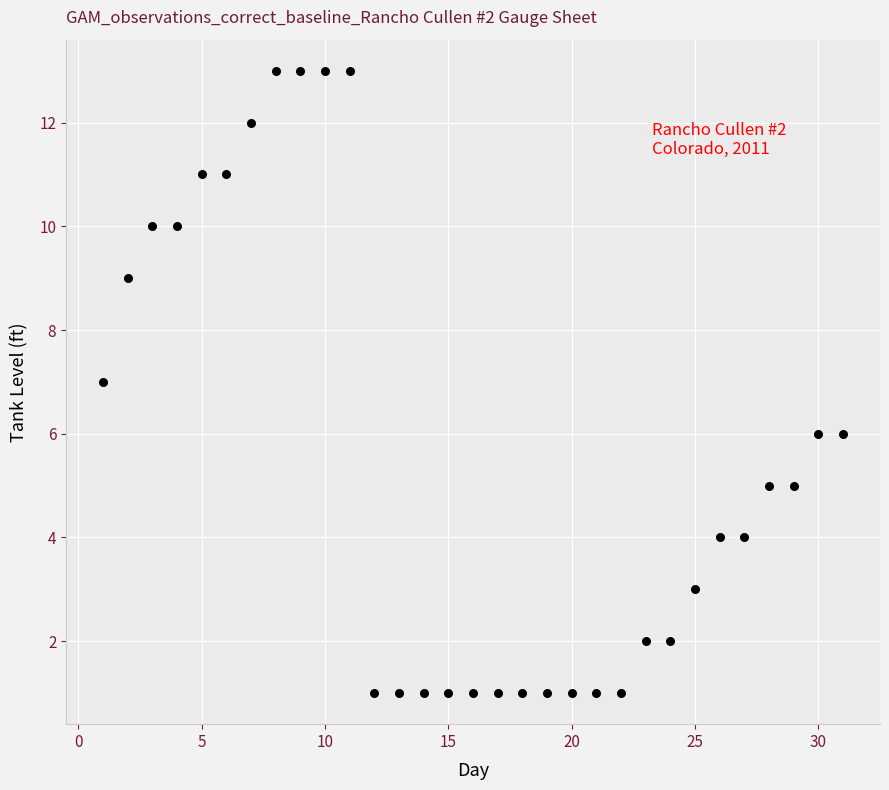

What is the range of X values (max minus min)?

30